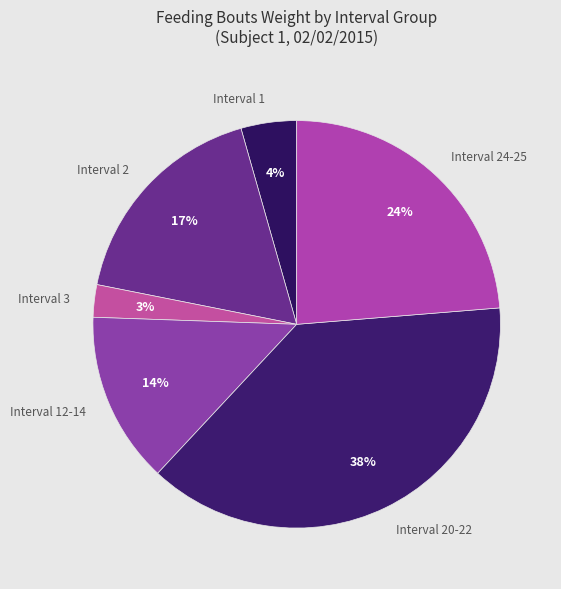

Is there a majority slice in this chart?

No